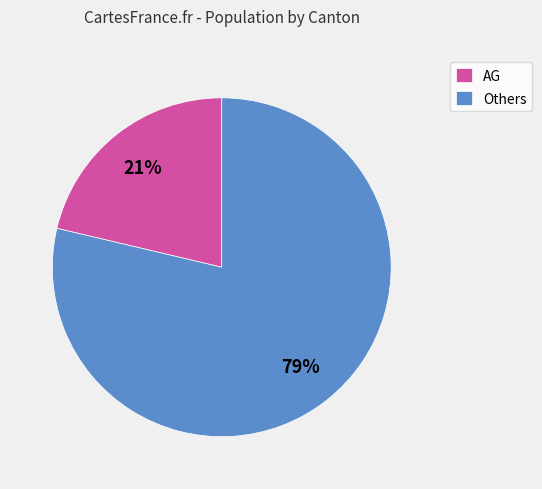

The Others slice represents 65% of the pie. True or false?

False